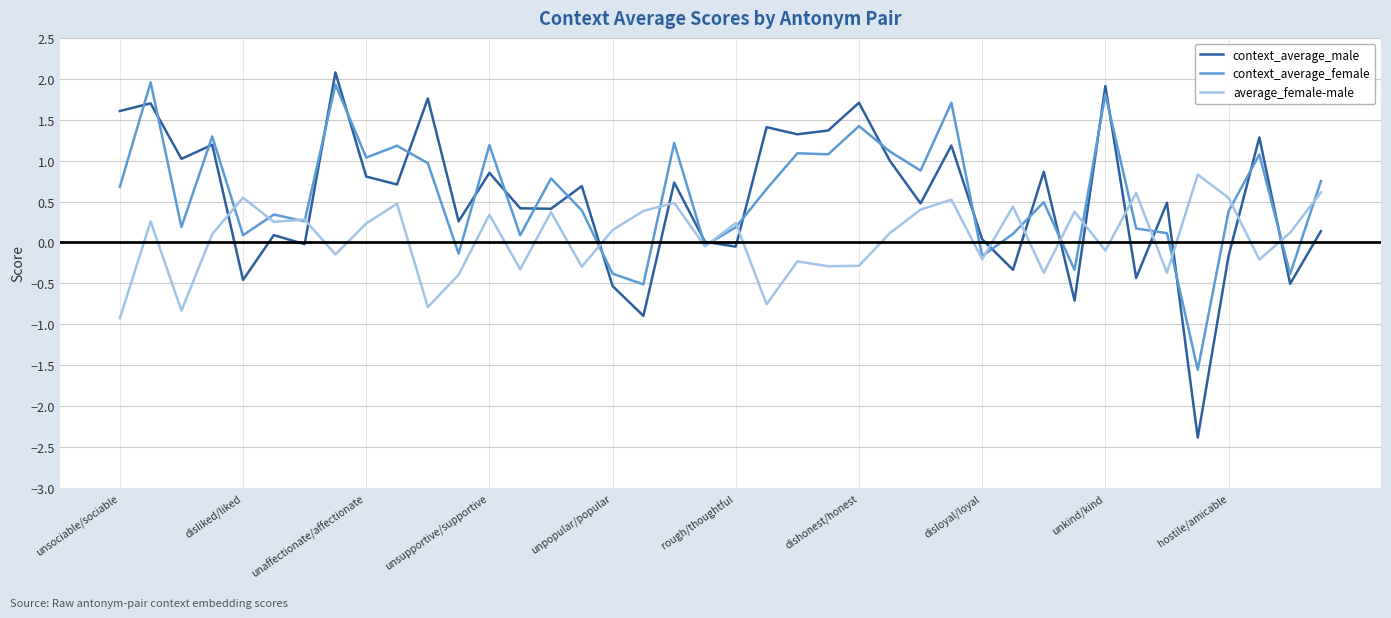

Which series ends up on top after the final intersection of context_average_male and context_average_female?

context_average_female